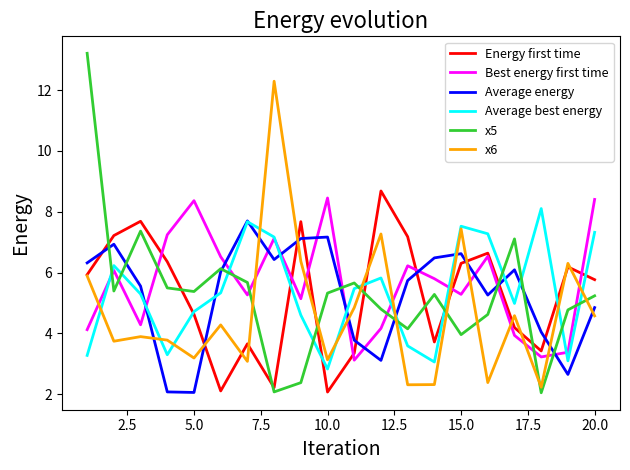

What is the lowest value of the Energy first time series?

2.1